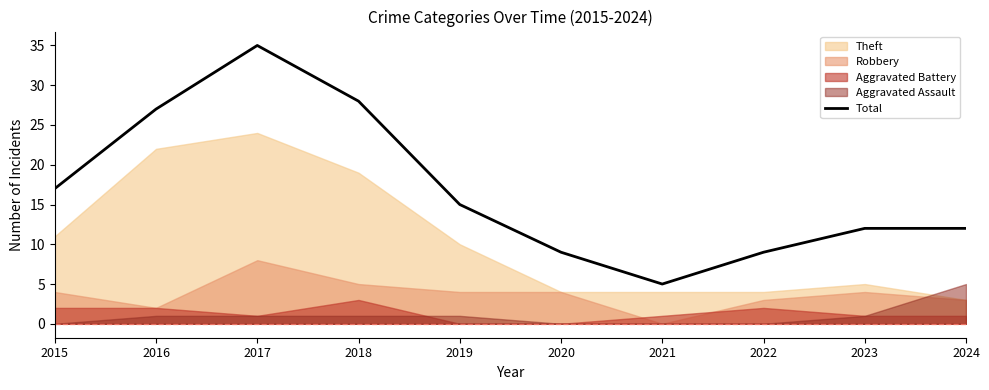

What is the average value?

17